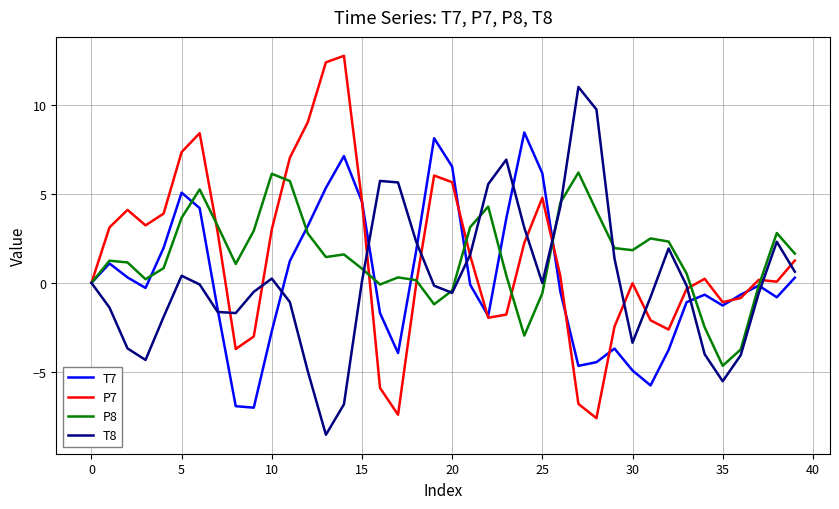

Which series has the largest range (max minus min)?

P7